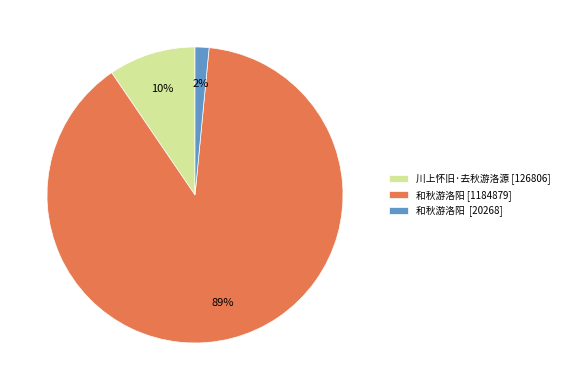

Is the sum of 和秋游洛阳 [20268] and 和秋游洛阳 [1184879] greater than half?

Yes